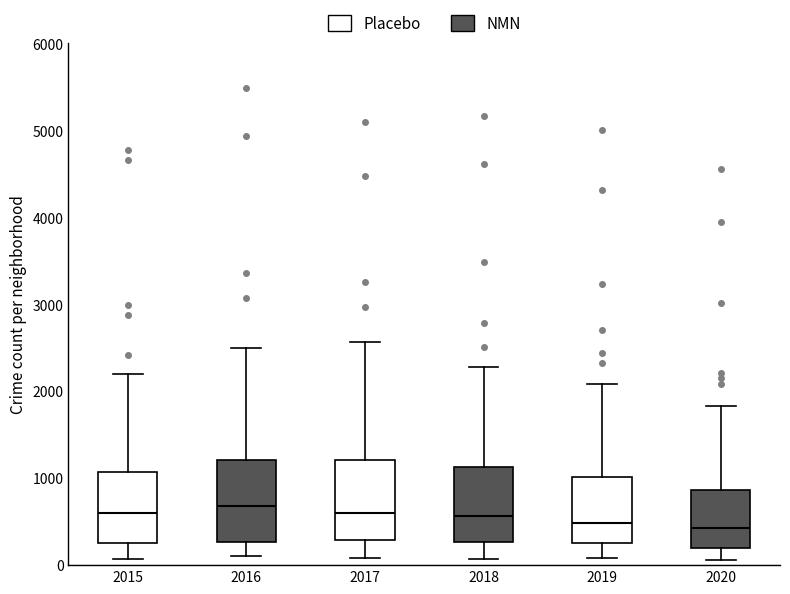

Reading left to right, read every box against the y-axis: the position of its median line, the range the box covers, and the ends of its whiskers. The values are not printed on the chart, so give them approximately, as read against the axis.

2015: median 600, box 300 to 1100, whiskers 100 to 2200
2016: median 700, box 300 to 1200, whiskers 100 to 2500
2017: median 600, box 300 to 1200, whiskers 100 to 2600
2018: median 600, box 300 to 1100, whiskers 100 to 2300
2019: median 500, box 300 to 1000, whiskers 100 to 2100
2020: median 400, box 200 to 900, whiskers 100 to 1800